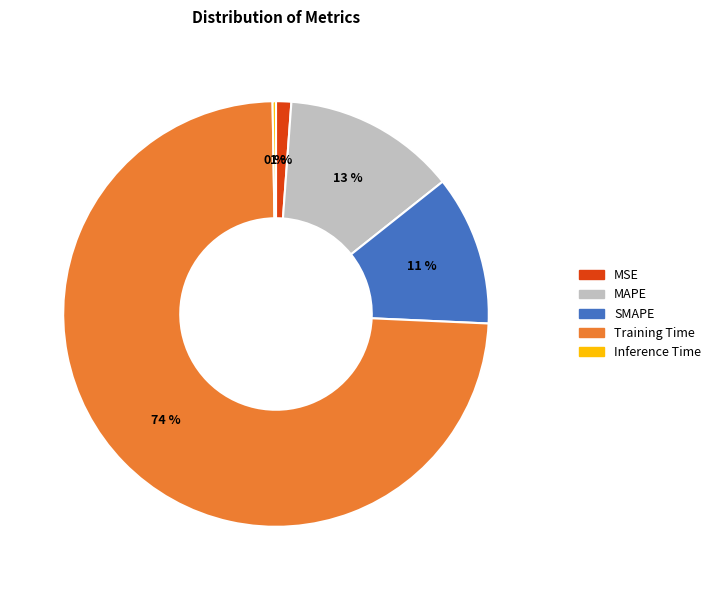

Which has a higher value, Training Time or MAPE?

Training Time